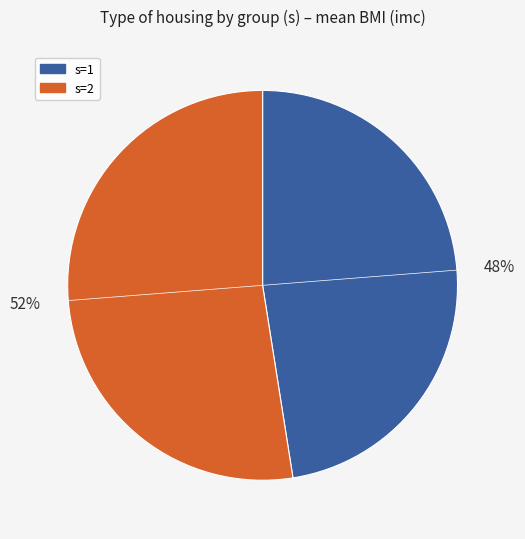

Which has a higher value, s=2 or s=1?

s=2